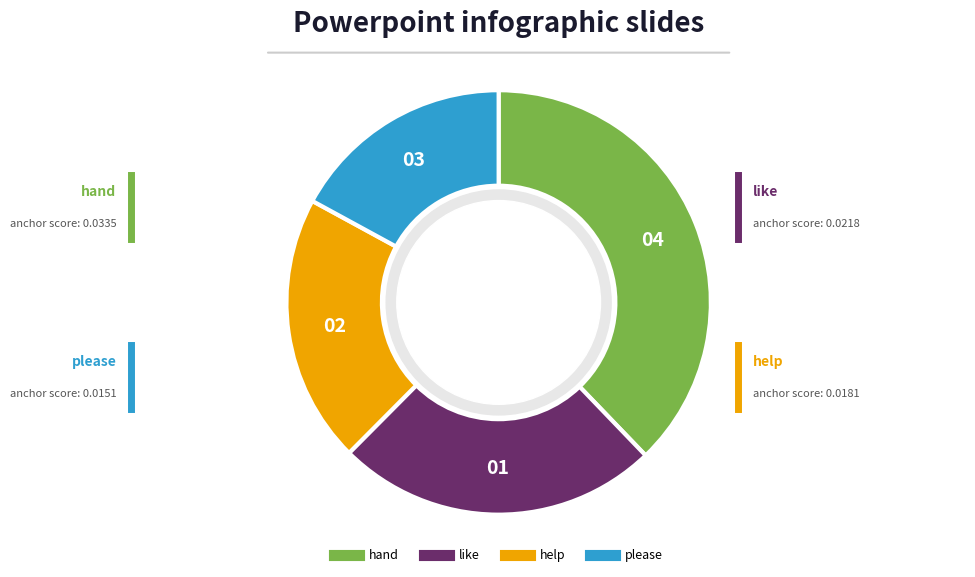

Is it true that hand is 52% of the pie?

False